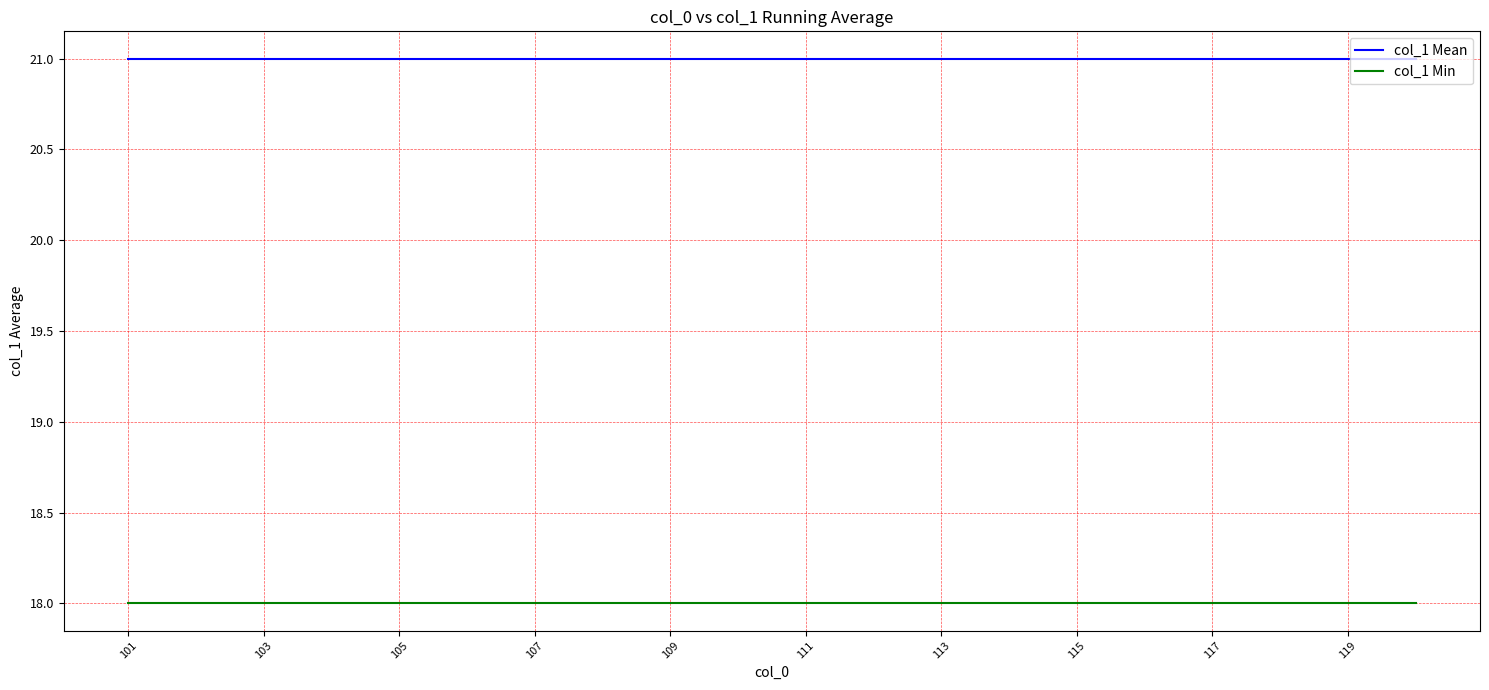

Rank the series by their maximum value, from lowest to highest.

col_1 Min, col_1 Mean